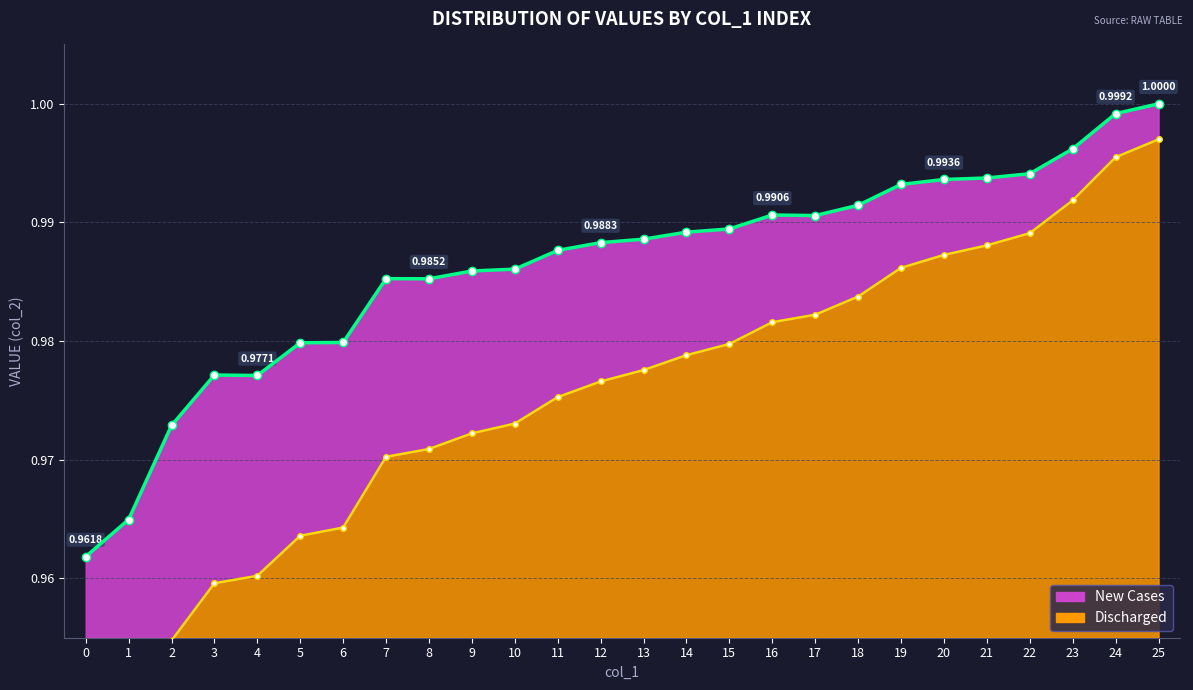

What is the value of the New Cases point at the 17th from the left?

1.0